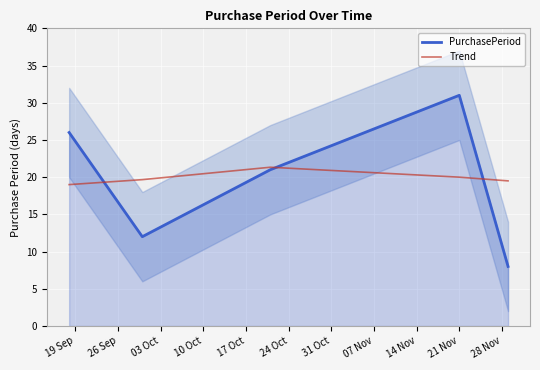

What are all the series names shown in the legend?

PurchasePeriod, Trend